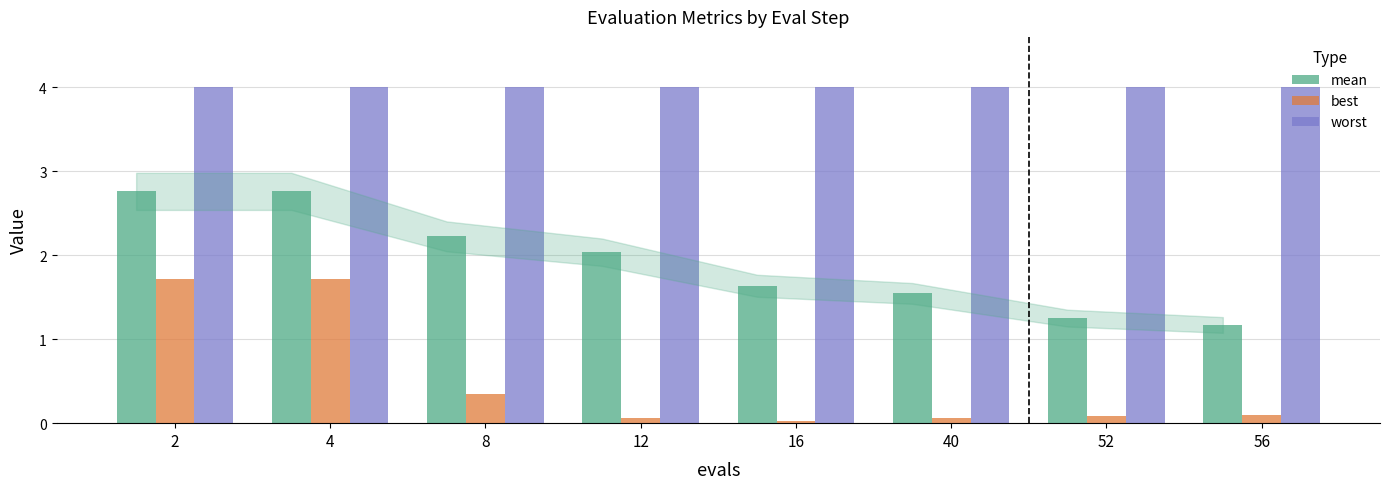

Read the best value at 56.

0.1